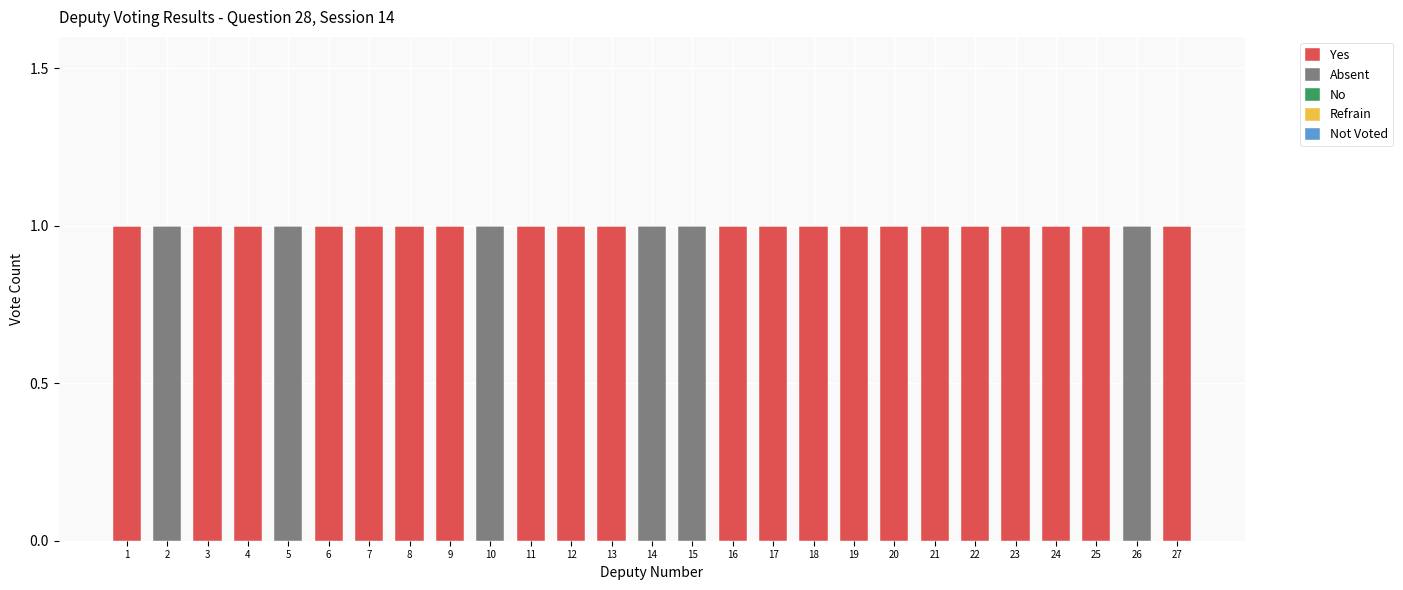

What is the sum of all Yes values?

21